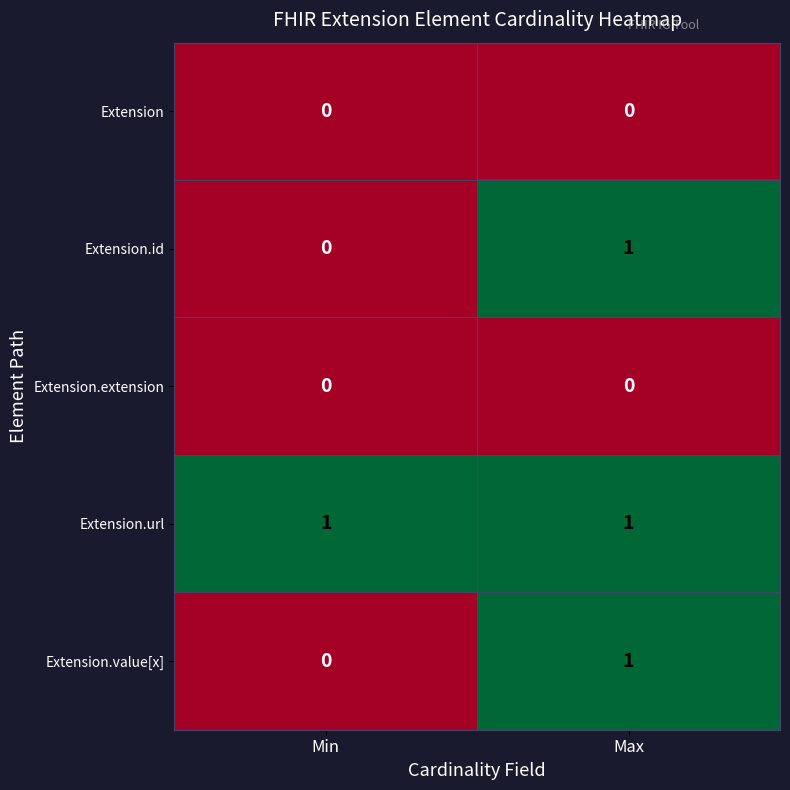

Which category has the highest value in the Extension.value[x] series?

Max